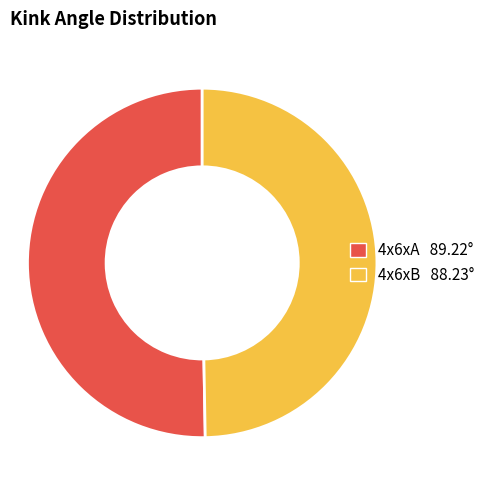

The 4x6xB slice represents 50% of the pie. True or false?

True